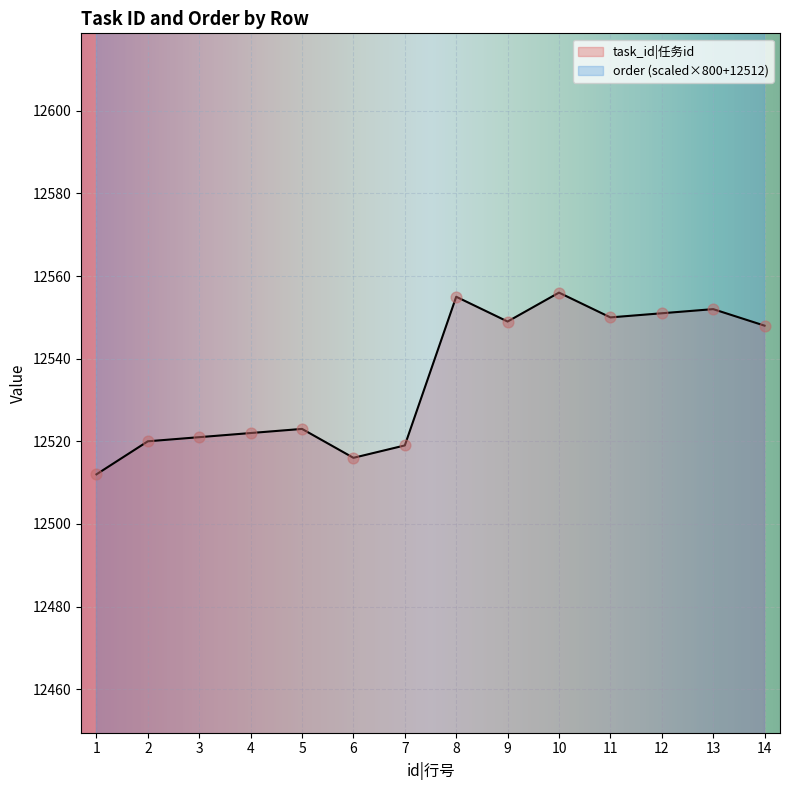

Which series reaches the minimum Y coordinate?

task_id